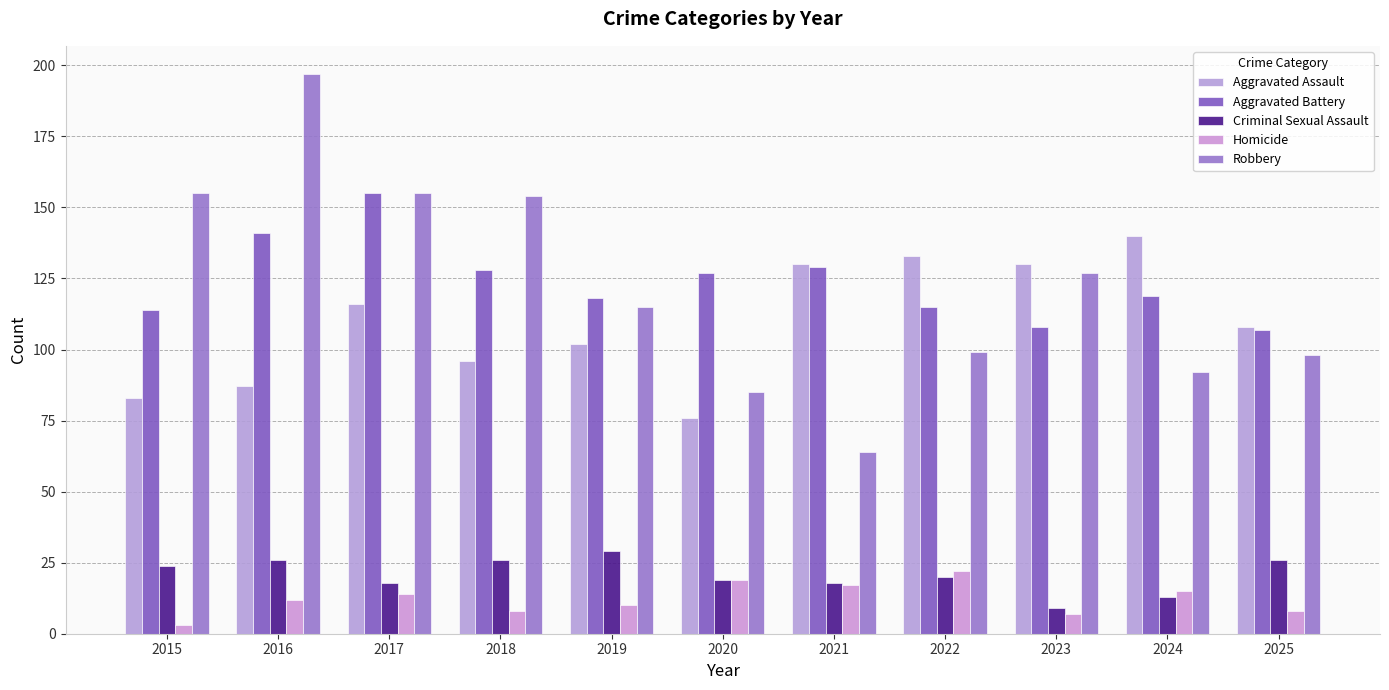

What is the minimum value for Homicide?

3